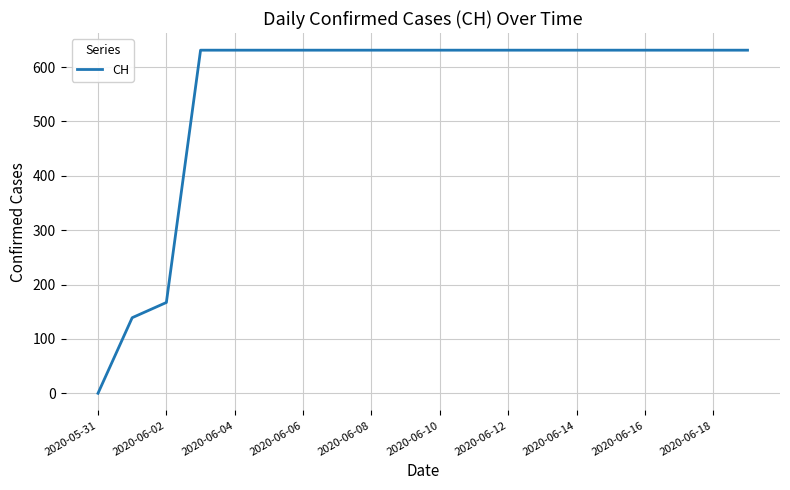

What is the greatest value displayed?

631